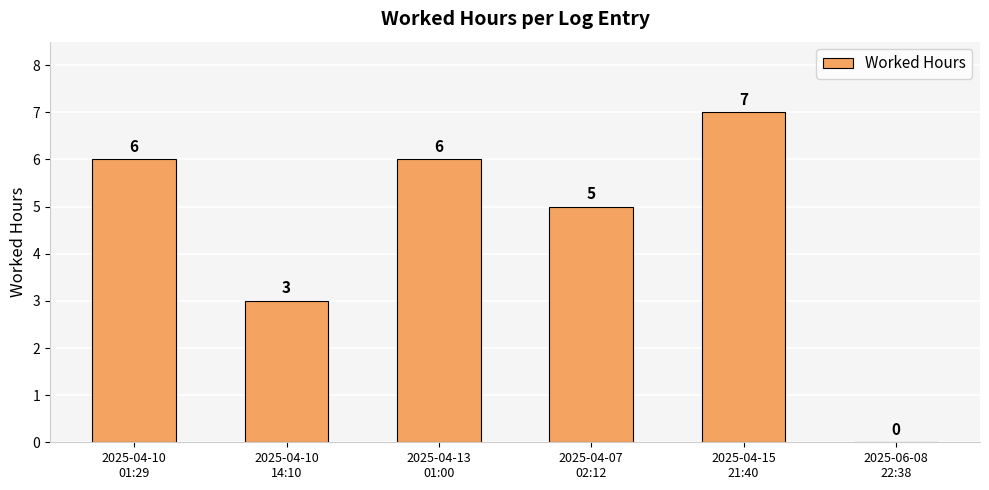

What is the sum of all values?

27